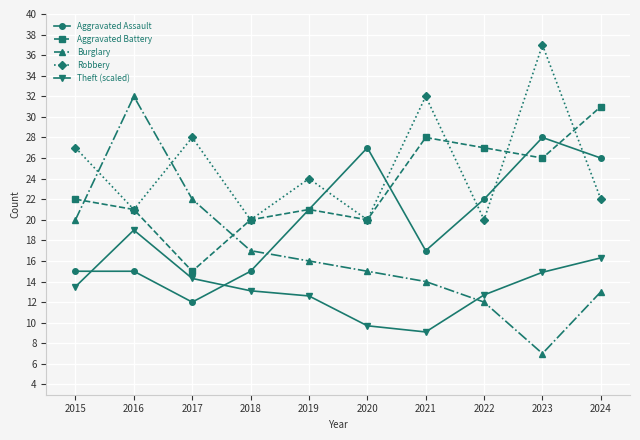

What is the lowest value of the Theft (scaled) series?

9.1